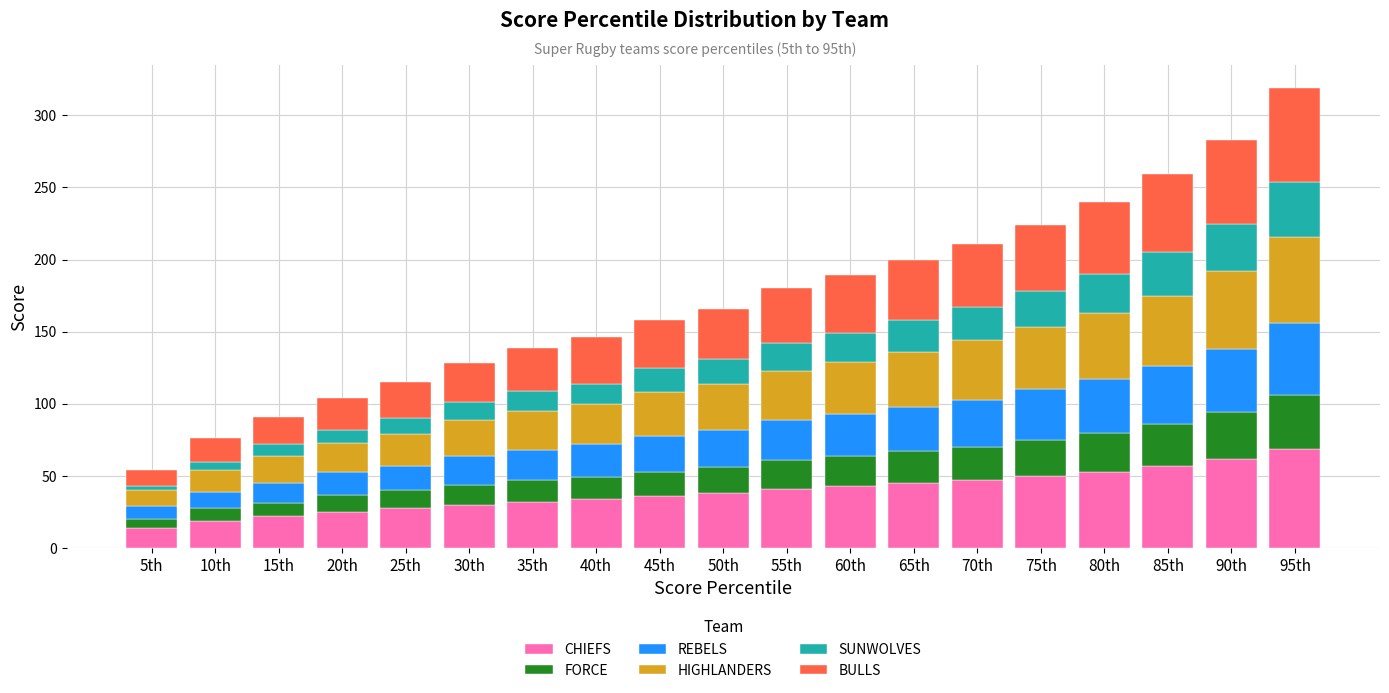

The value of CHIEFS at 50th is 38. True or false?

True